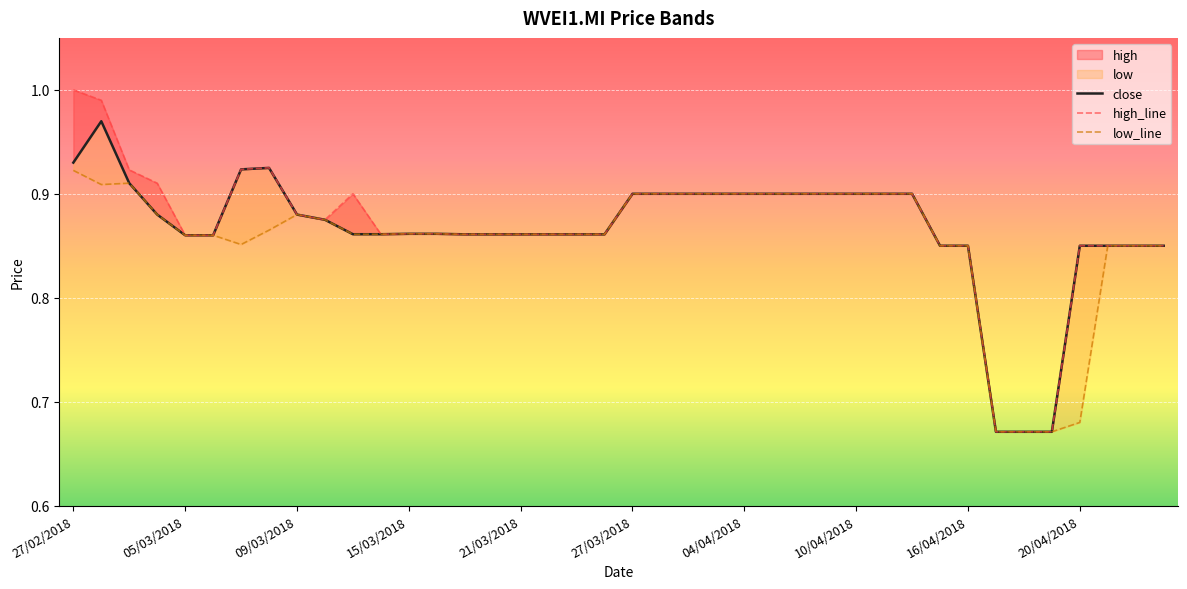

Which category has the highest value across all series?

27/02/2018